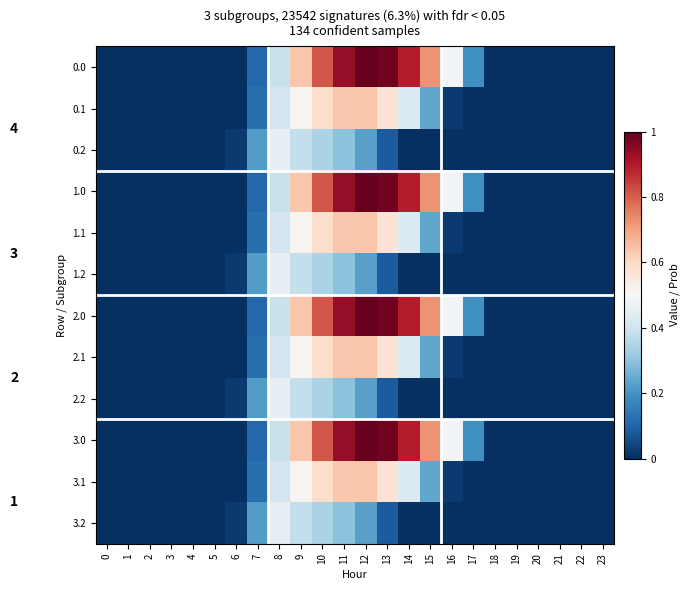

What is the maximum value shown in the chart?

1.0